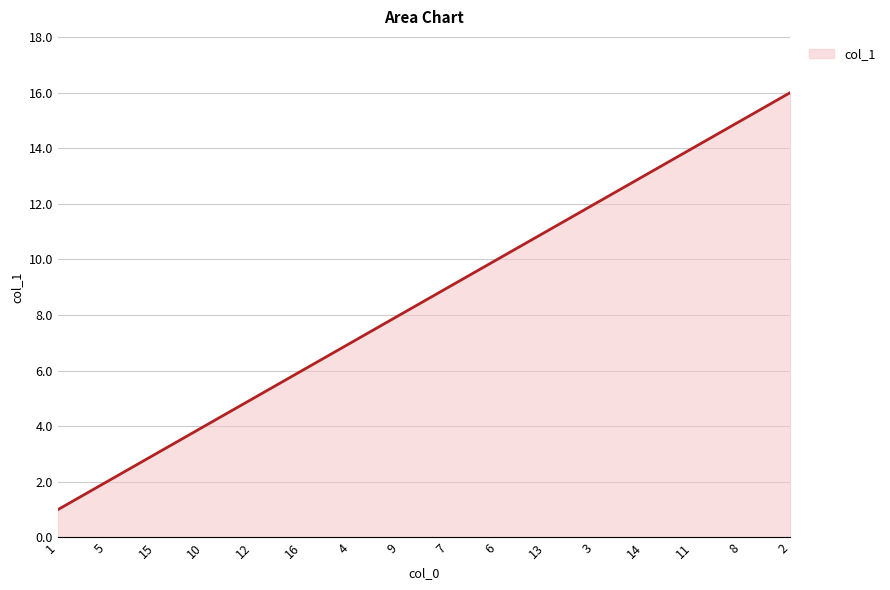

List the labels in order of value, smallest first.

1, 5, 15, 10, 12, 16, 4, 9, 7, 6, 13, 3, 14, 11, 8, 2